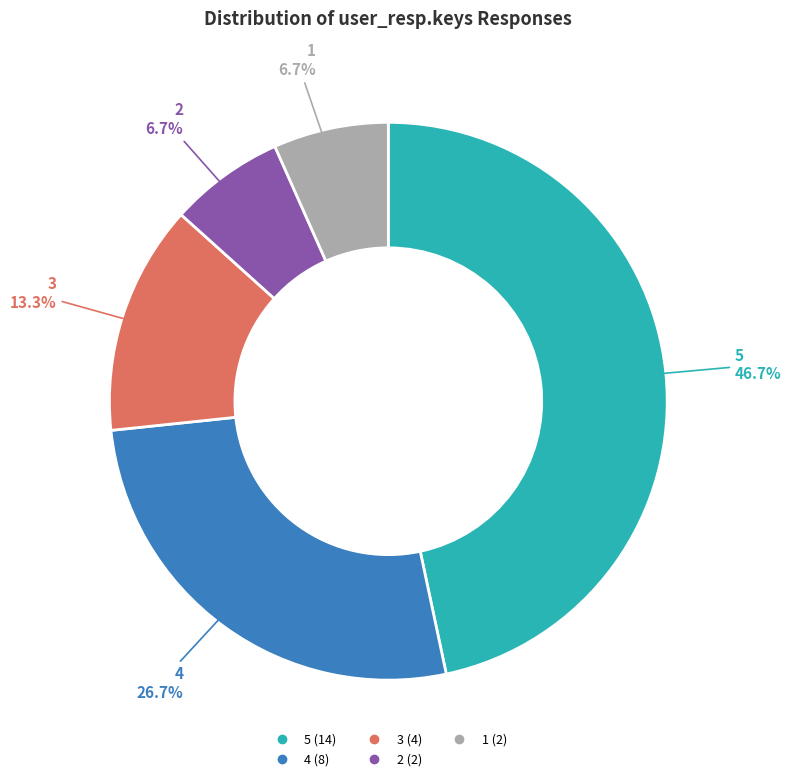

How many segments does this pie chart have?

5